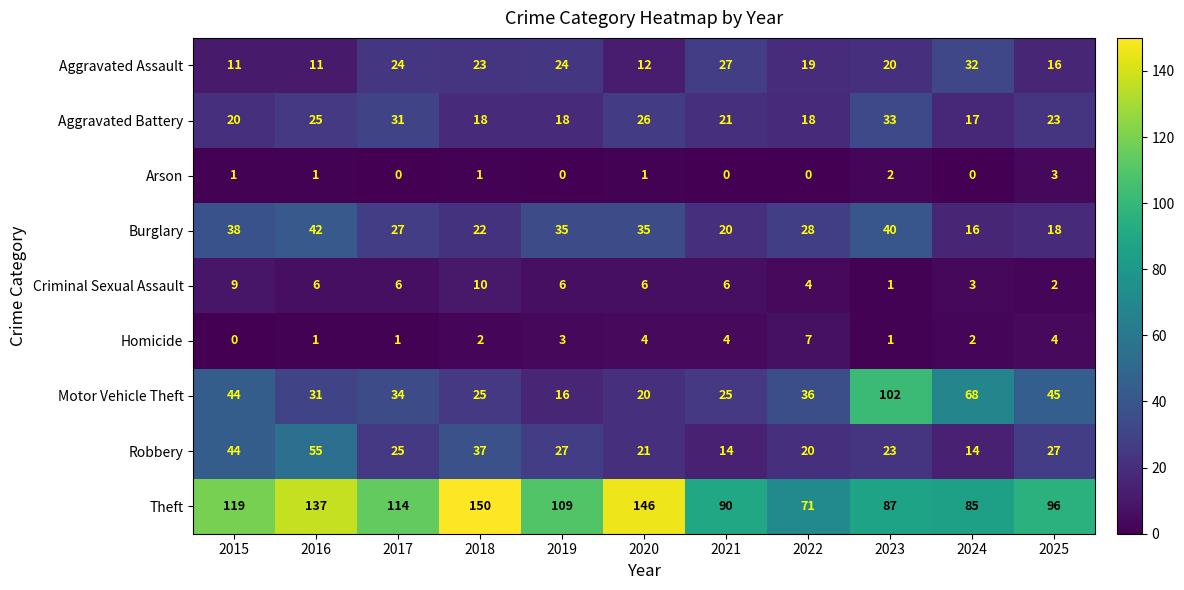

Which series has the largest total across all categories?

Theft